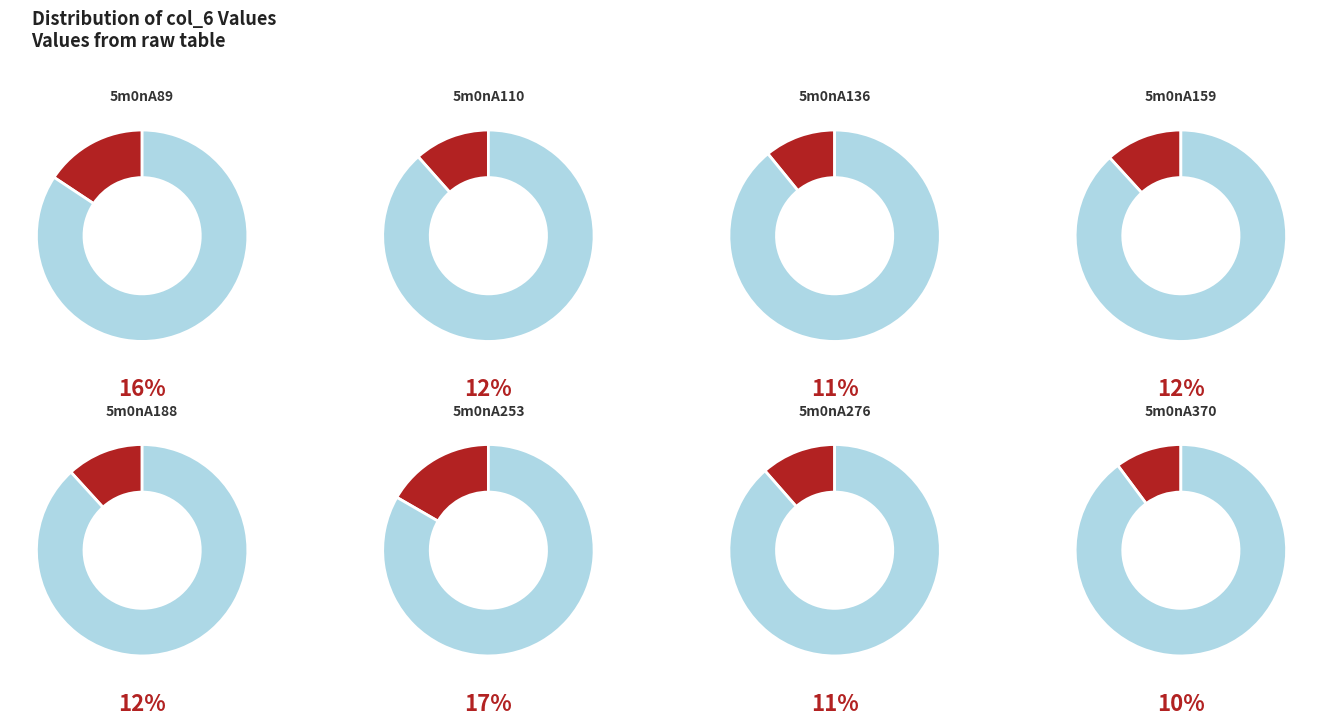

Is it true that 5m0nA276 is 4% of the pie?

False